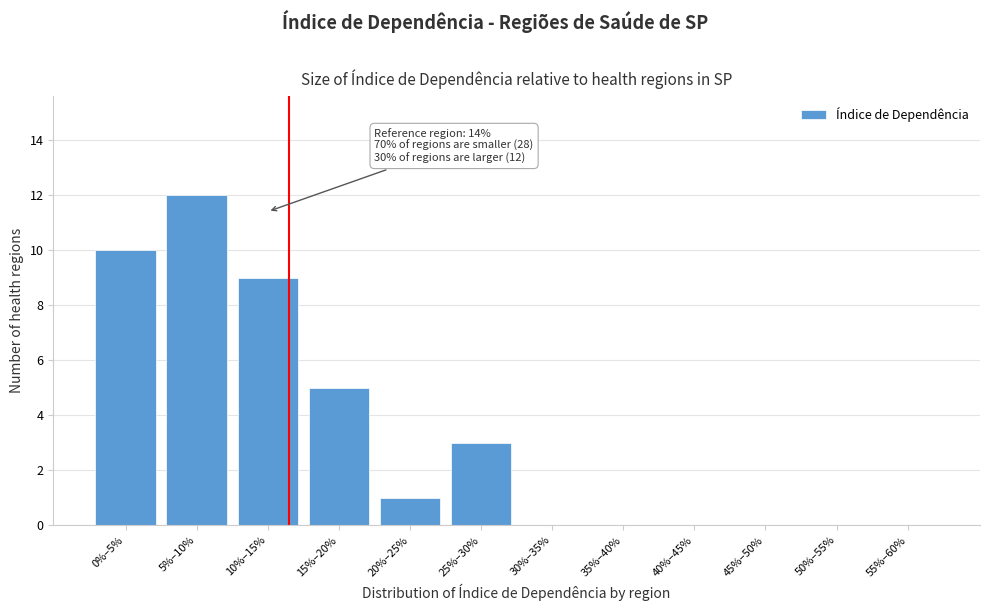

Reading left to right, list all the values displayed in this chart.

0%–5%=10	5%–10%=12	10%–15%=9	15%–20%=5	20%–25%=1	25%–30%=3	30%–35%=0	35%–40%=0	40%–45%=0	45%–50%=0	50%–55%=0	55%–60%=0